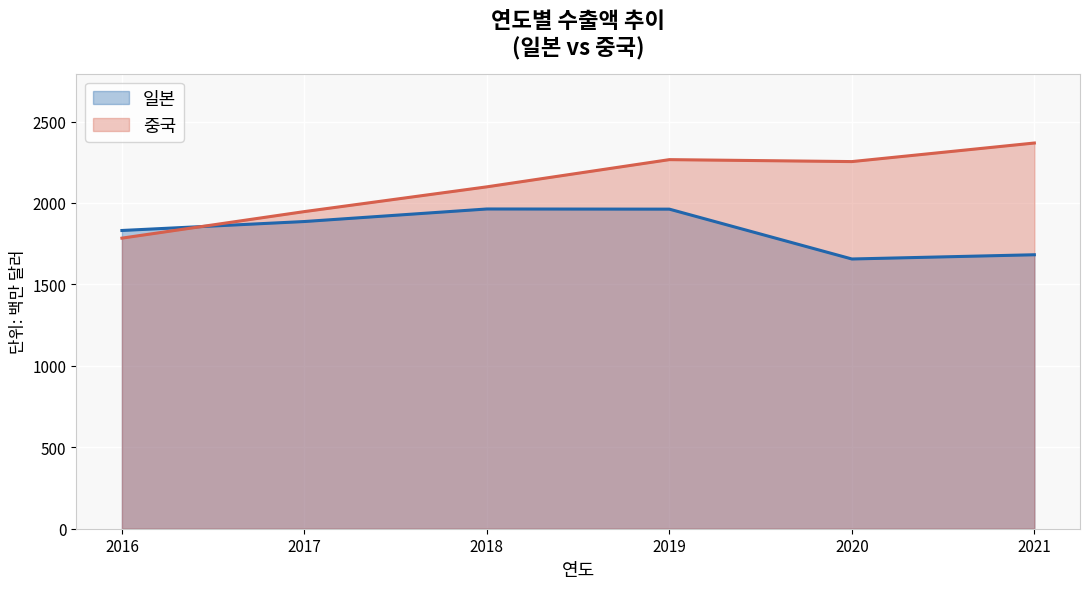

Rank the series at 2020 from highest to lowest value.

중국, 일본